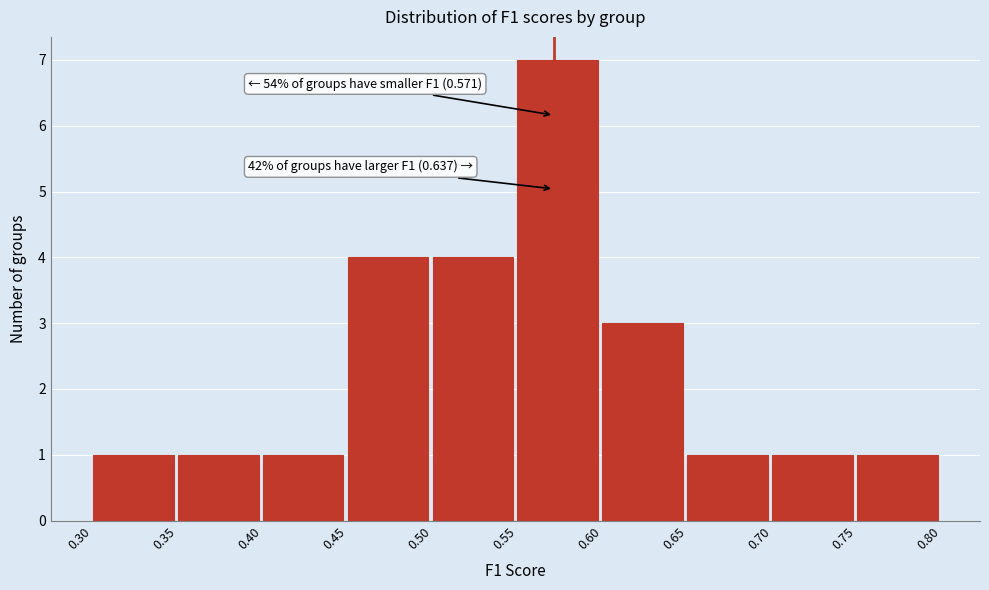

Which range on the x-axis has the tallest bar?

0.55 to 0.60